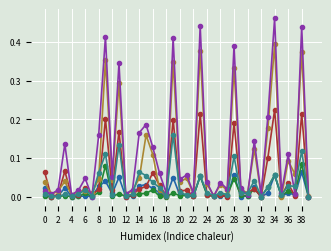

At which category does the chart reach its peak across all series?

34